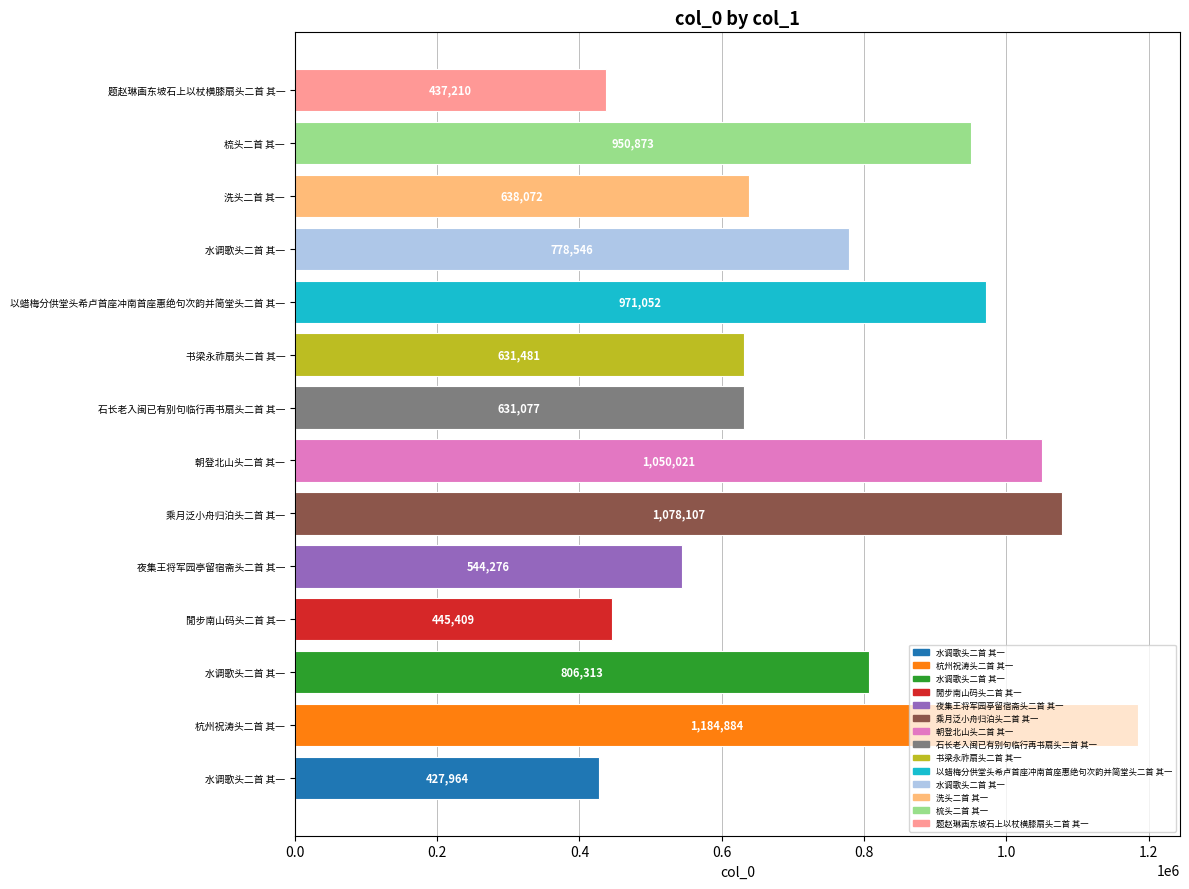

Are the bars horizontal?

Yes